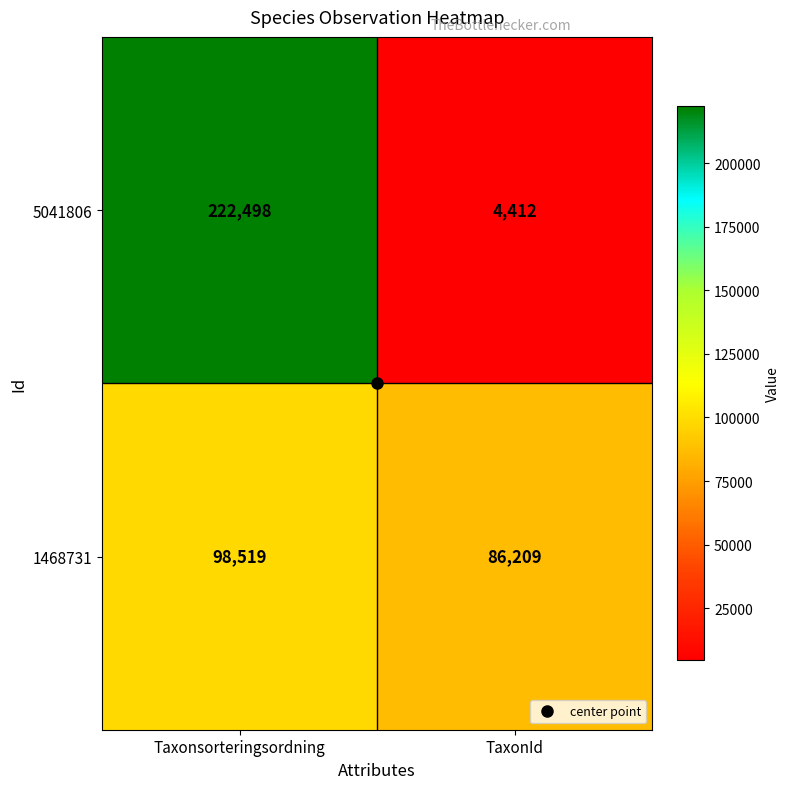

Is it true that 5041806 equals 2004 at TaxonId?

False